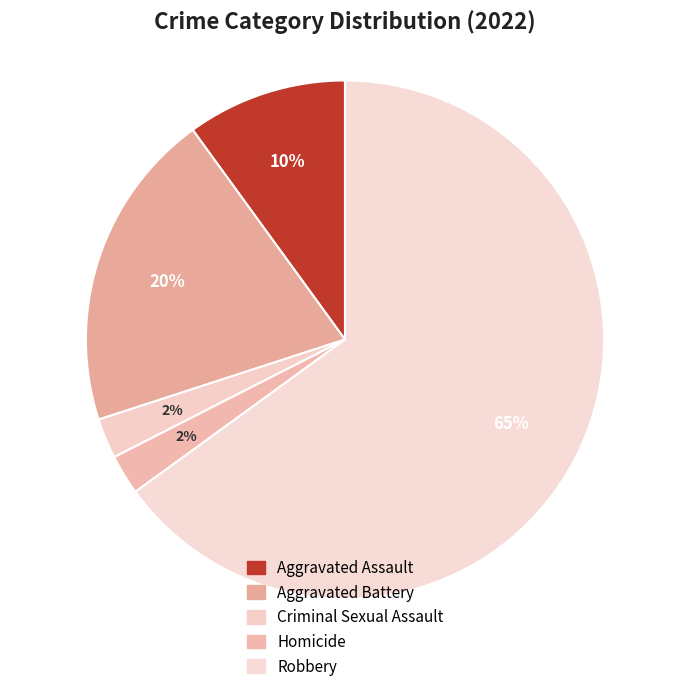

The Aggravated Battery slice represents 25% of the pie. True or false?

False